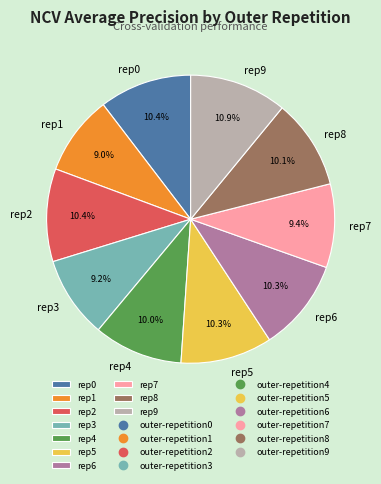

Does any single category account for the majority?

No